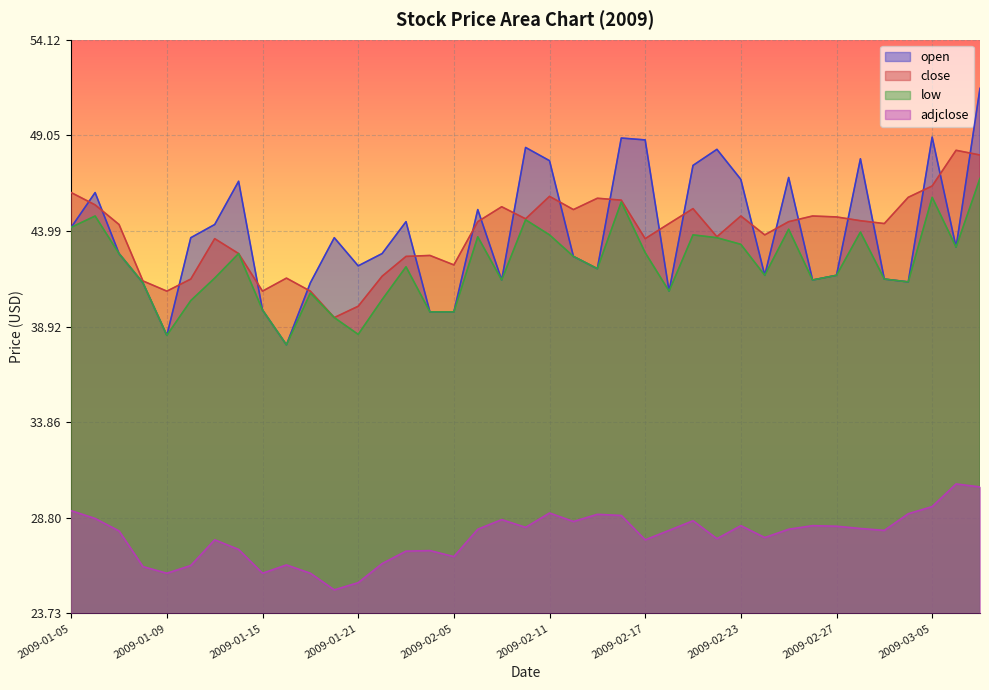

Which category has the highest value in the adjclose series?

2009-03-06